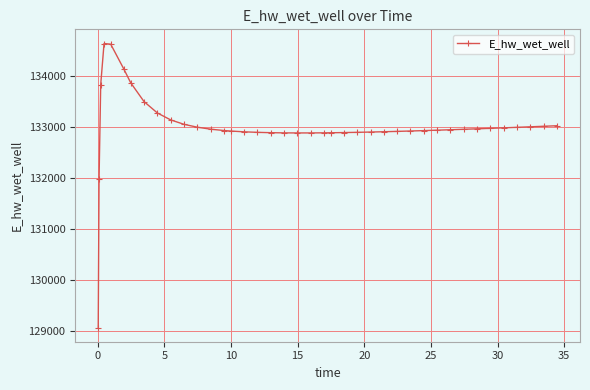

How many categories are shown in the chart?

40